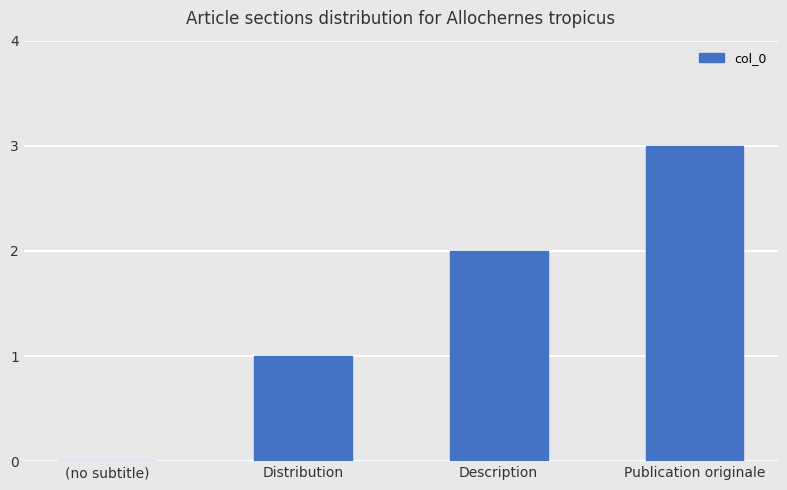

The chart shows a value of 3 at Publication originale. True or false?

True